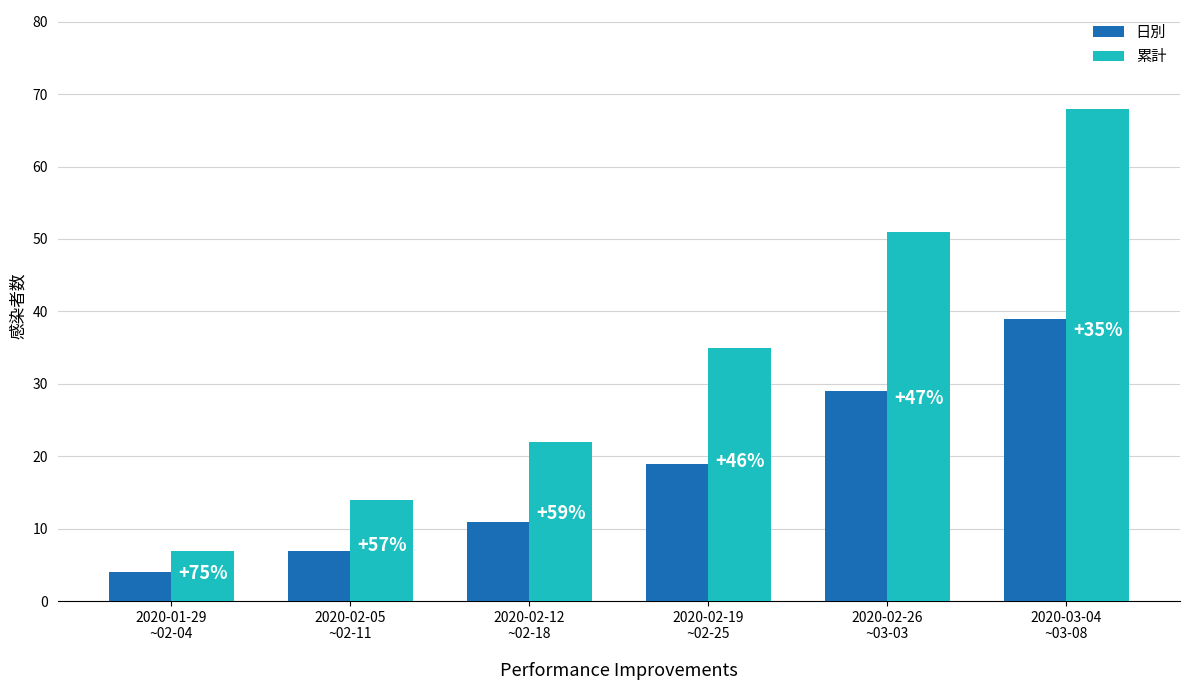

How many bars are there in each group?

2